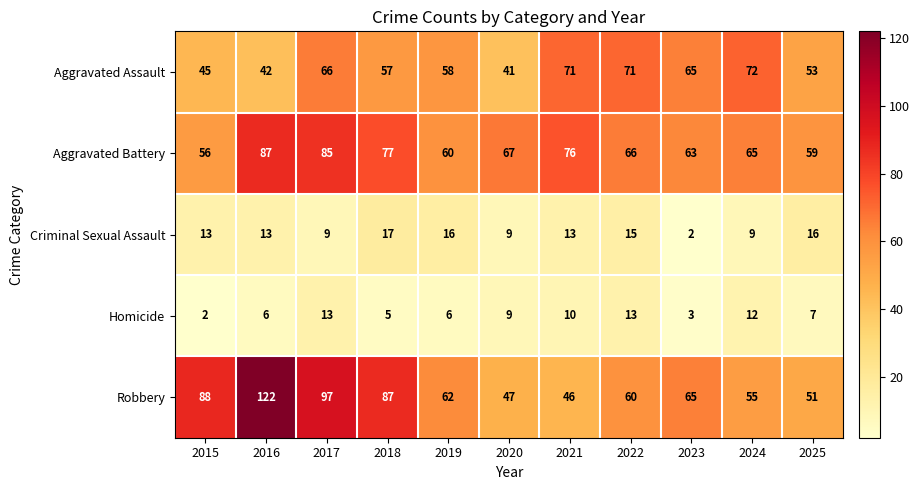

True or false: Aggravated Assault has a value of 66 at 2017.

True